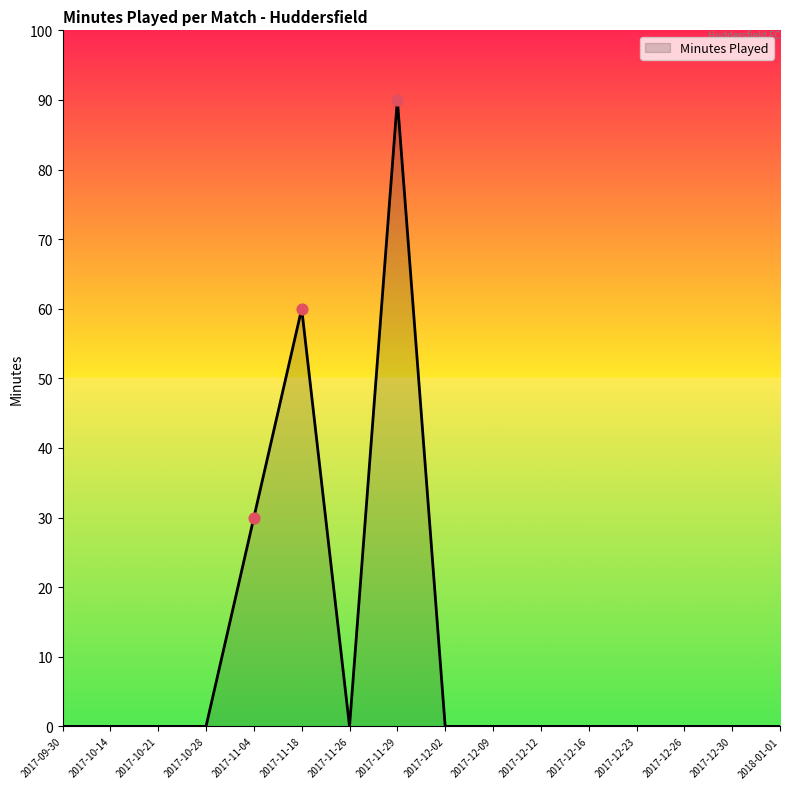

Between 2017-11-29 and 2017-10-21, which is larger?

2017-11-29